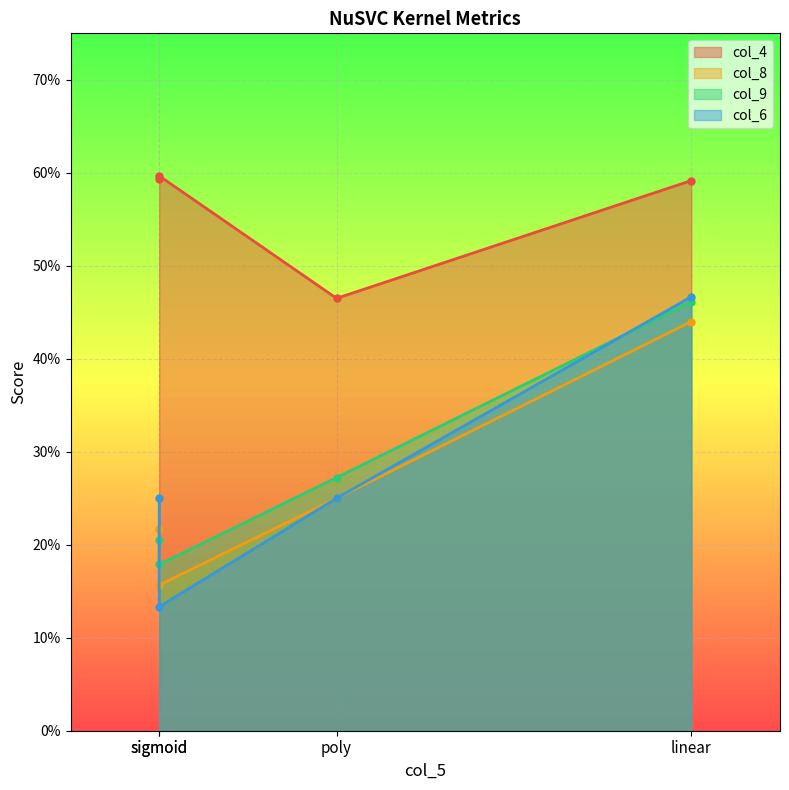

What is the value of the col_8 point at the 4th from the left?

0.2